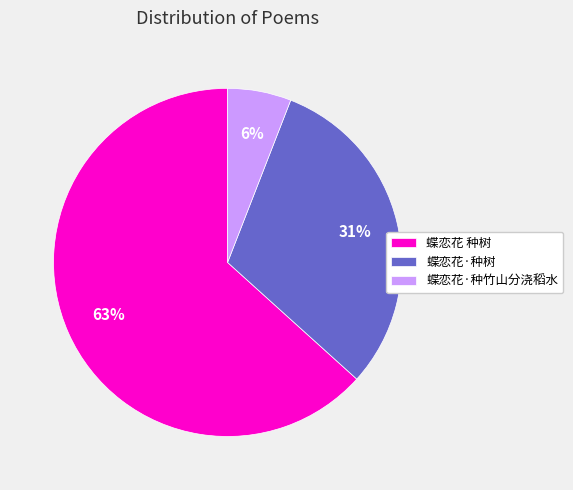

What is the smallest slice in the pie chart?

蝶恋花·种竹山分浇稻水